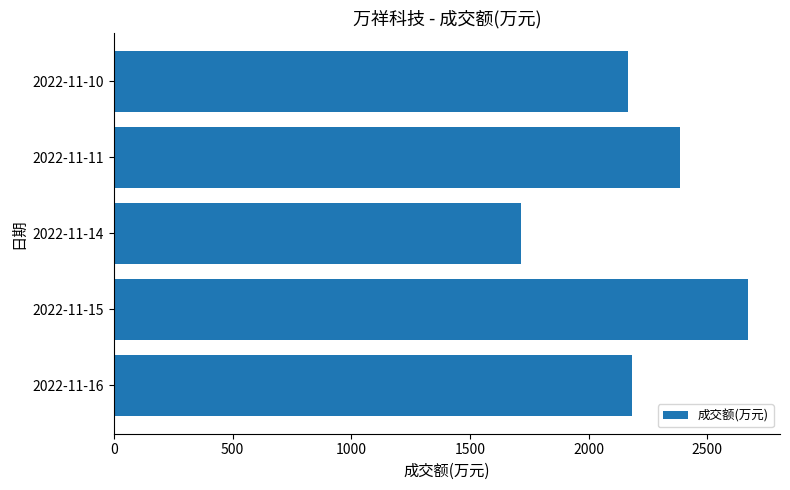

Between 2022-11-11 and 2022-11-16, which is larger?

2022-11-11